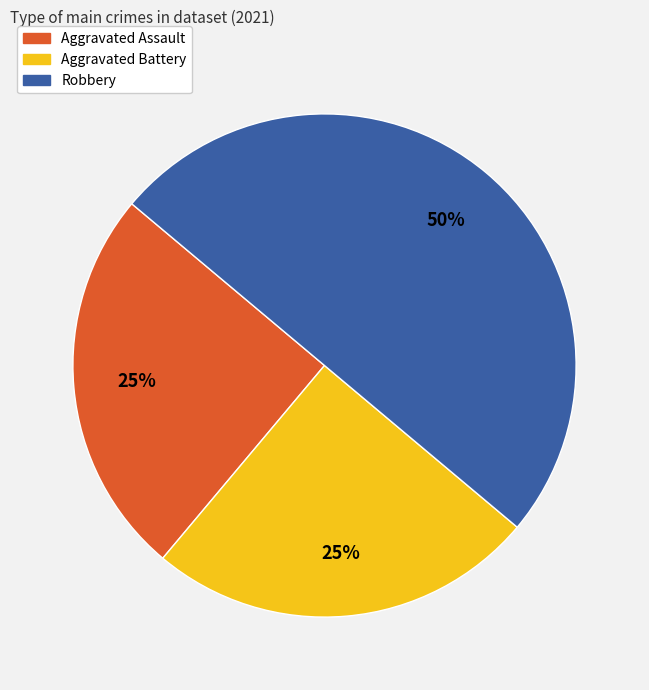

How many segments does this pie chart have?

3